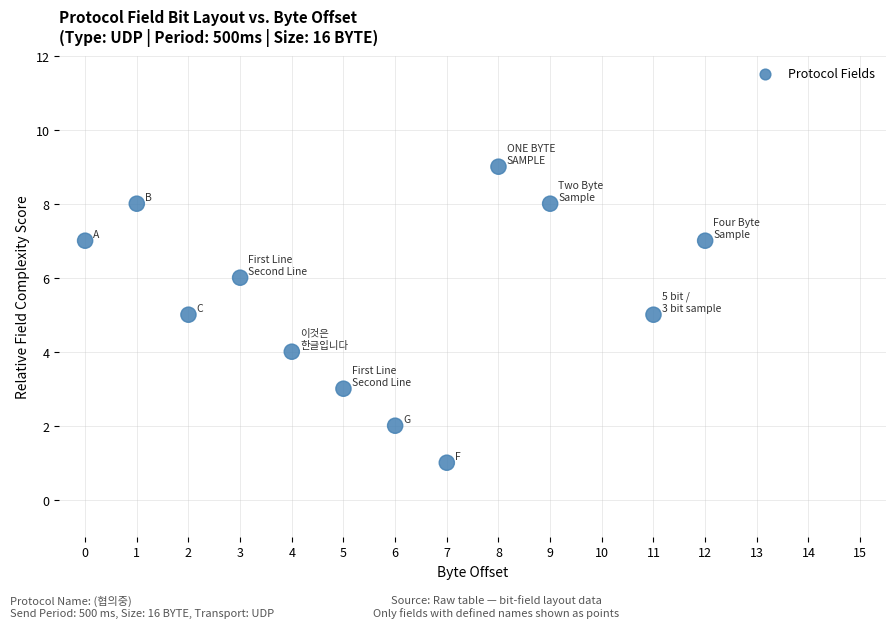

What is the range of Y values (max minus min)?

9